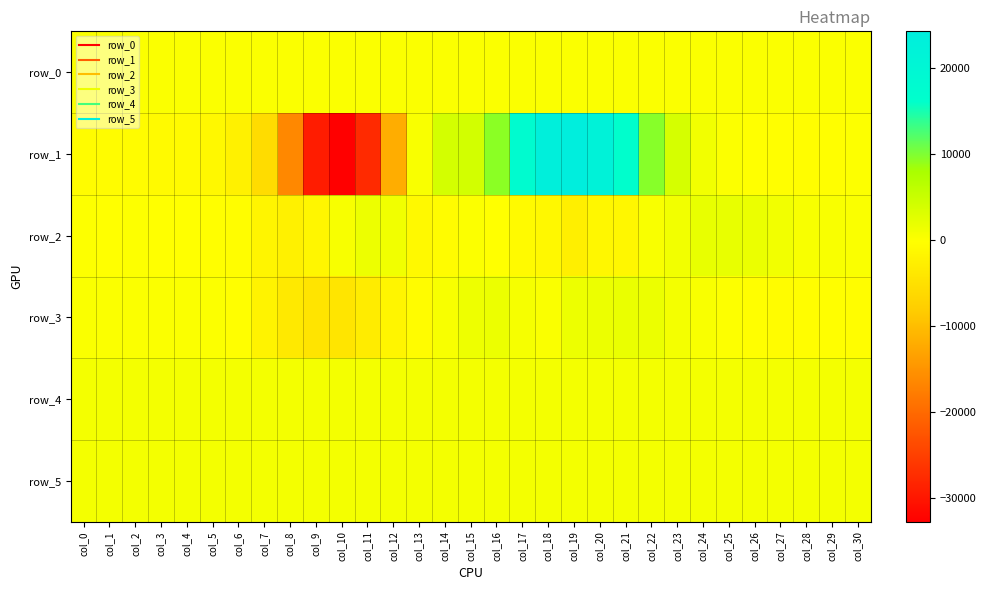

The row_0 series shows 147.4 at col_29. True or false?

False